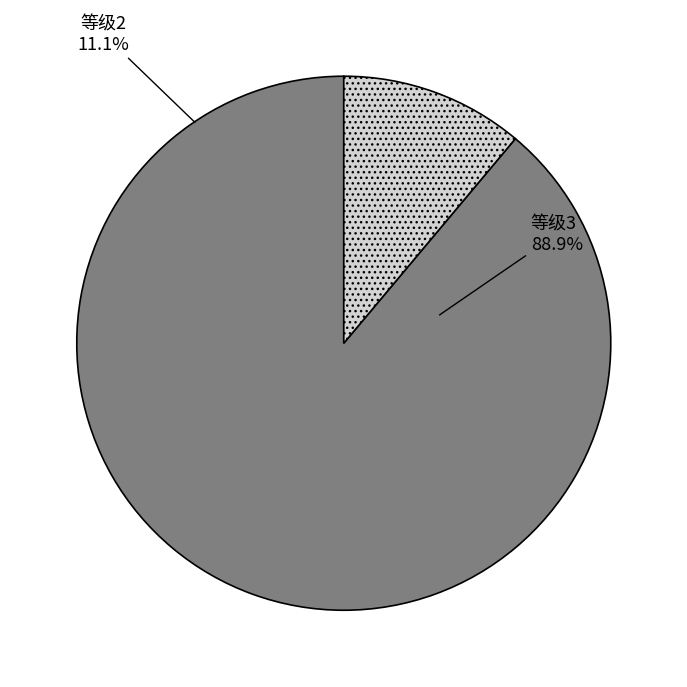

To the nearest percent, what is the difference between the largest and smallest slice percentages?

78%